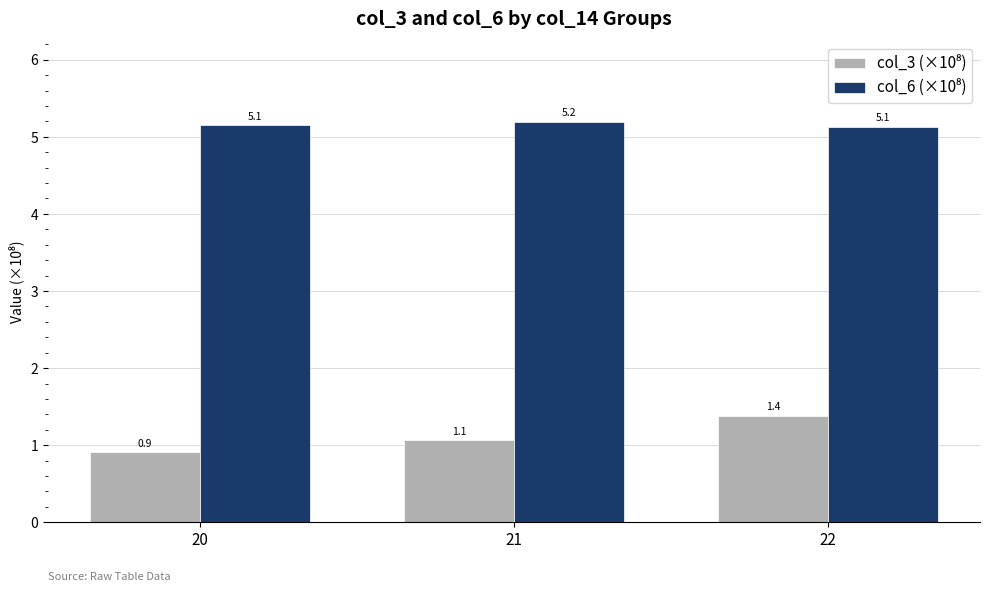

How many distinct data groups are displayed?

2